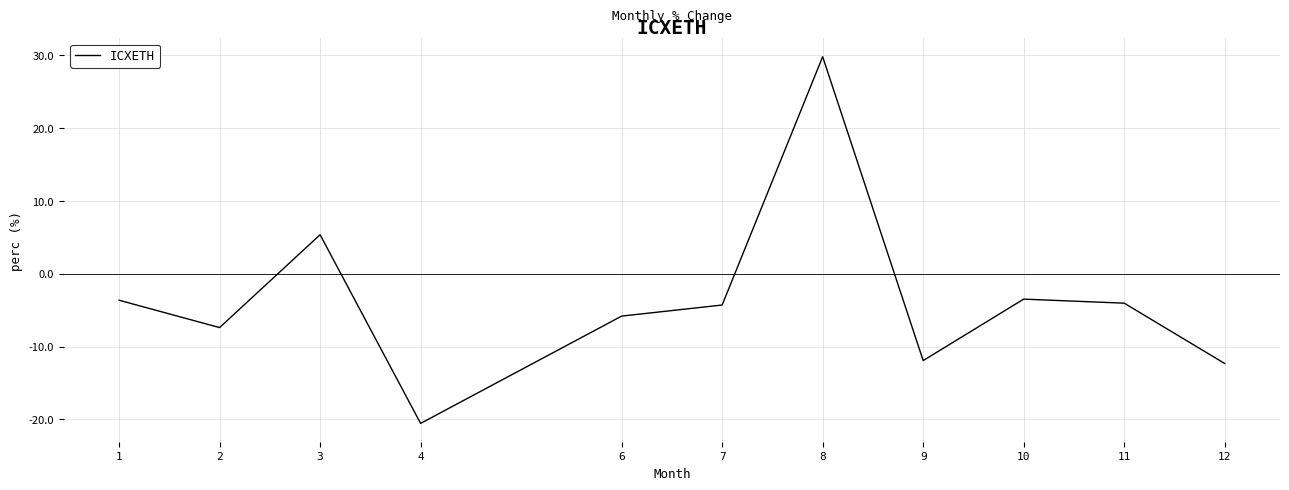

Which label corresponds to the largest value in the chart?

8